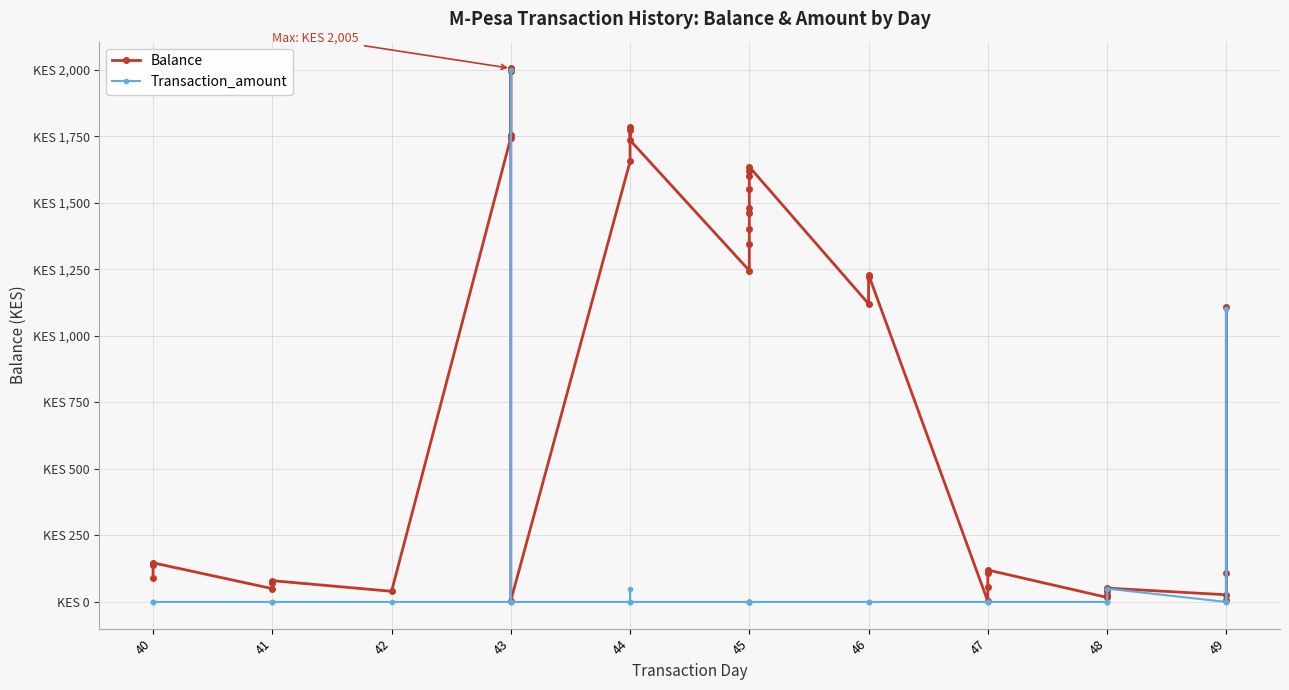

What is the highest value of the Balance series?

2005